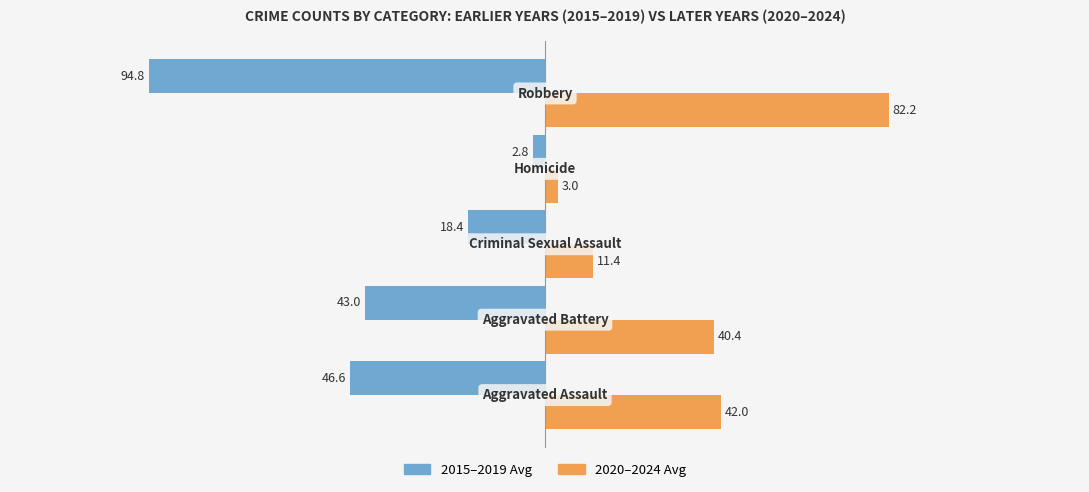

Which series has the widest spread of values?

2015–2019 Avg